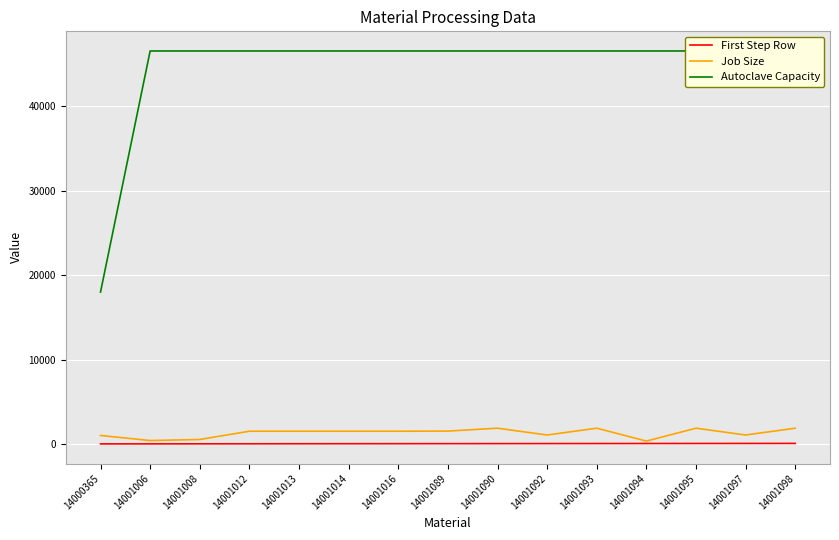

True or false: First Step Row and Job Size cross at least once.

False